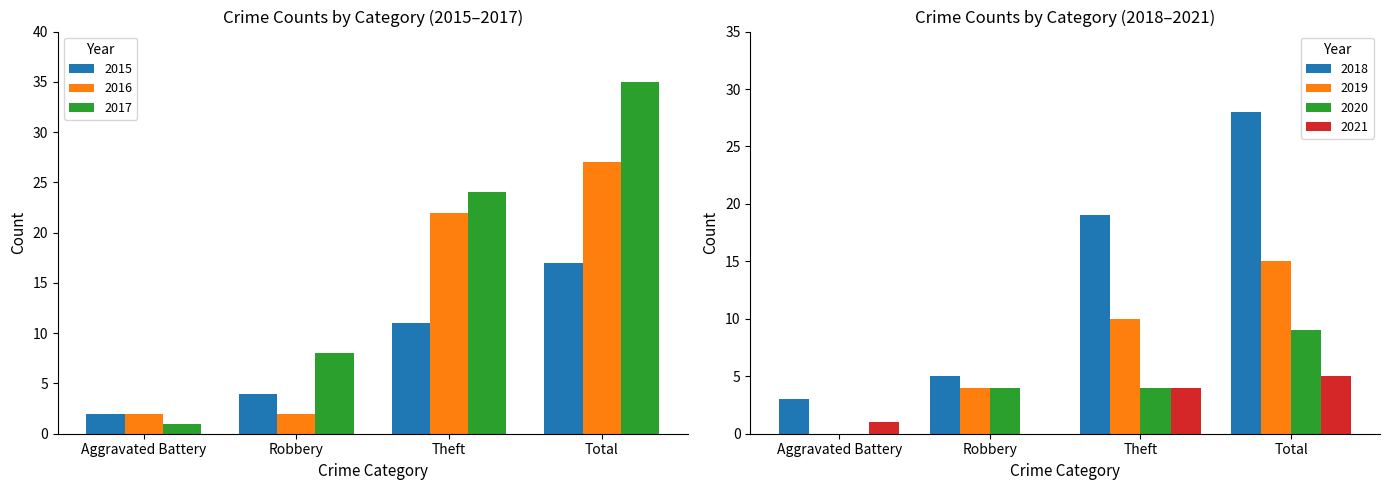

What is the label of the 1st bar from the left?

Aggravated Battery